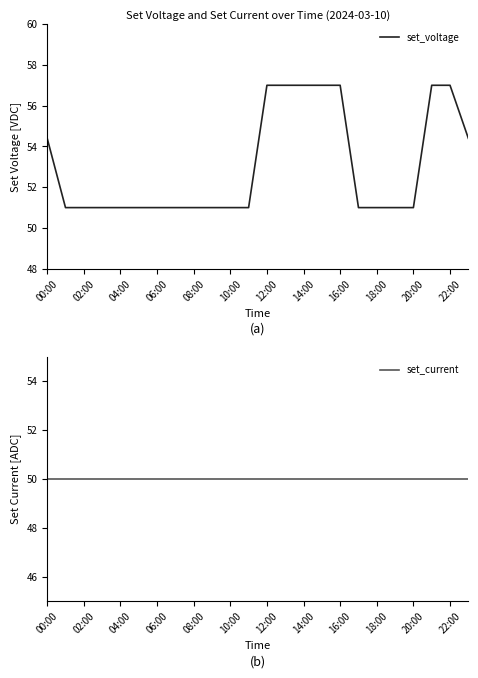

Where is set_voltage nearest to the value 54?

00:00